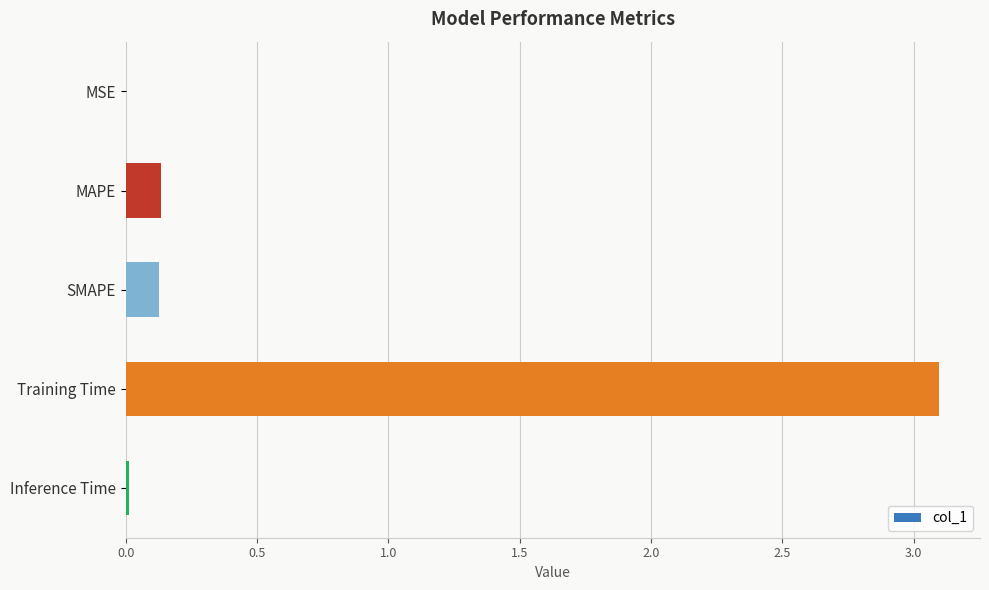

What is the sum of all values?

3.4